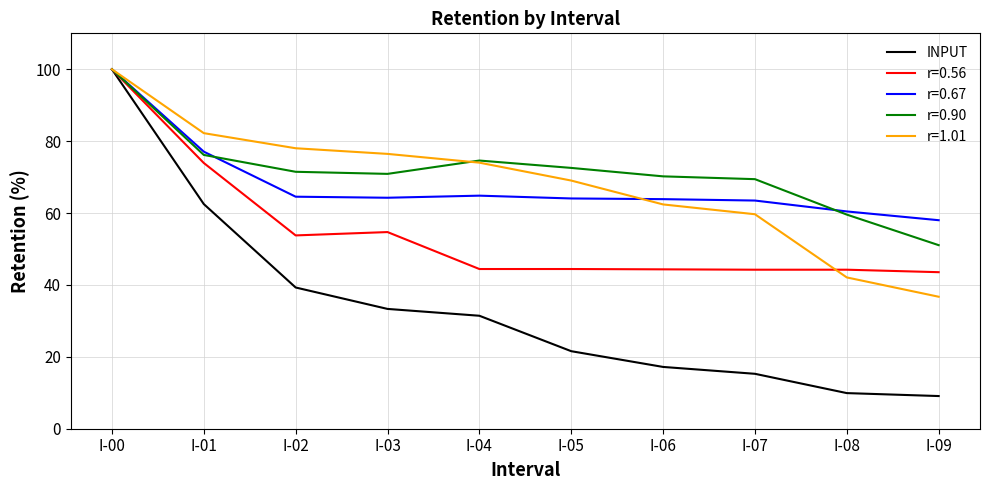

The r=0.56 series shows 153.0 at I-00. True or false?

False